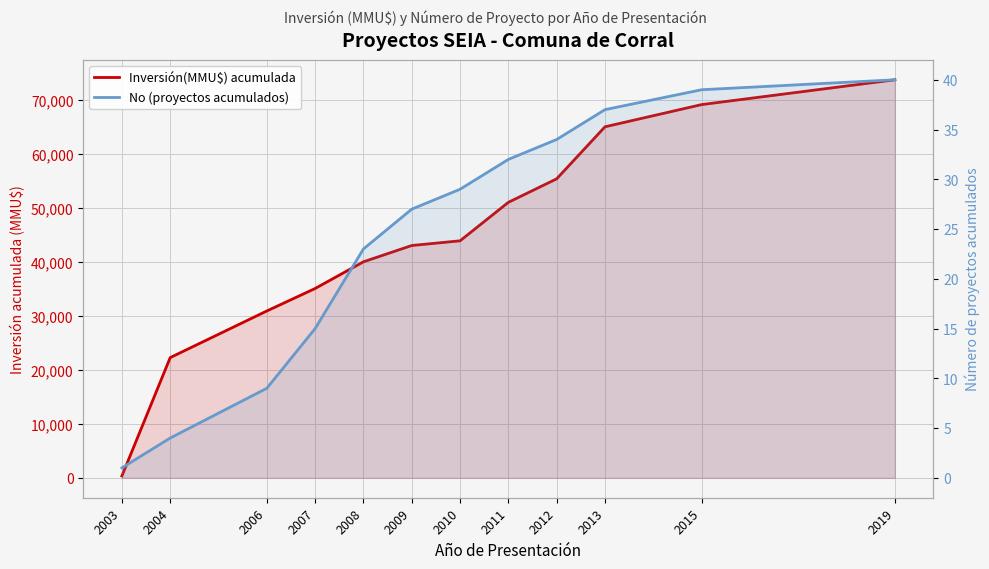

True or false: No (proyectos acumulados) has a value of 1 at 2003.

True